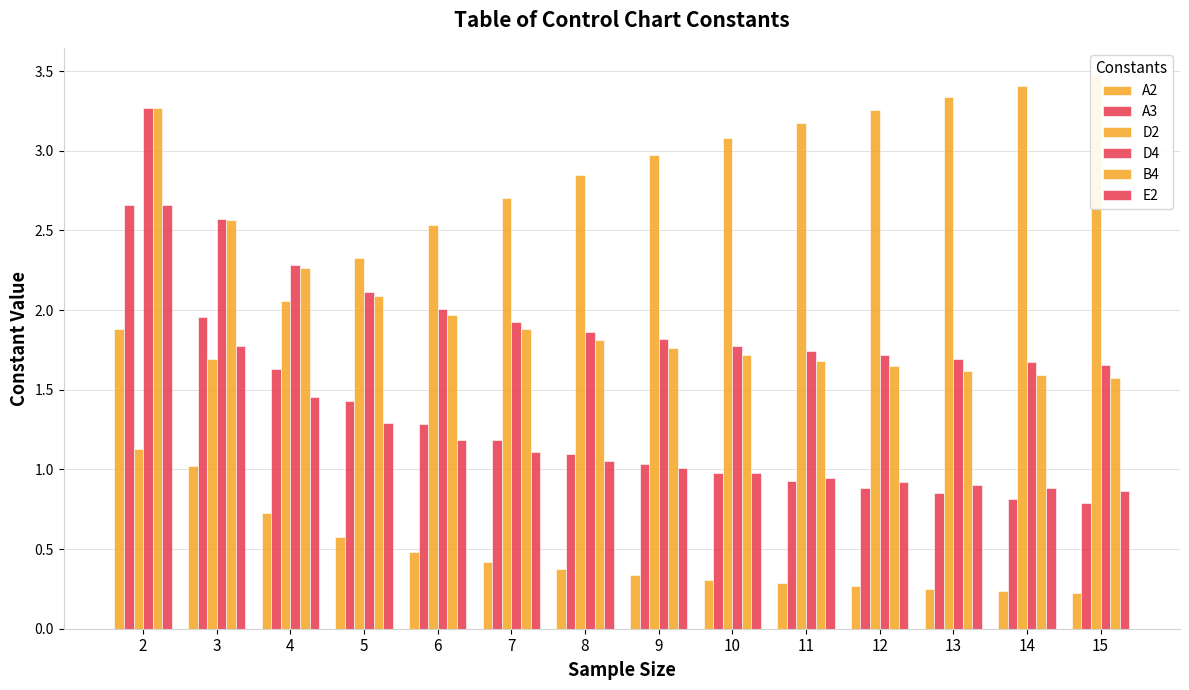

What is the value of the E2 bar at the 14th from the left?

0.9